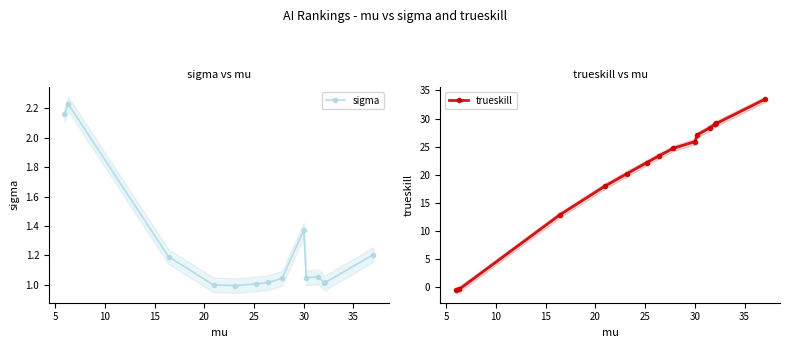

Rank the series by their maximum value, from highest to lowest.

trueskill, sigma